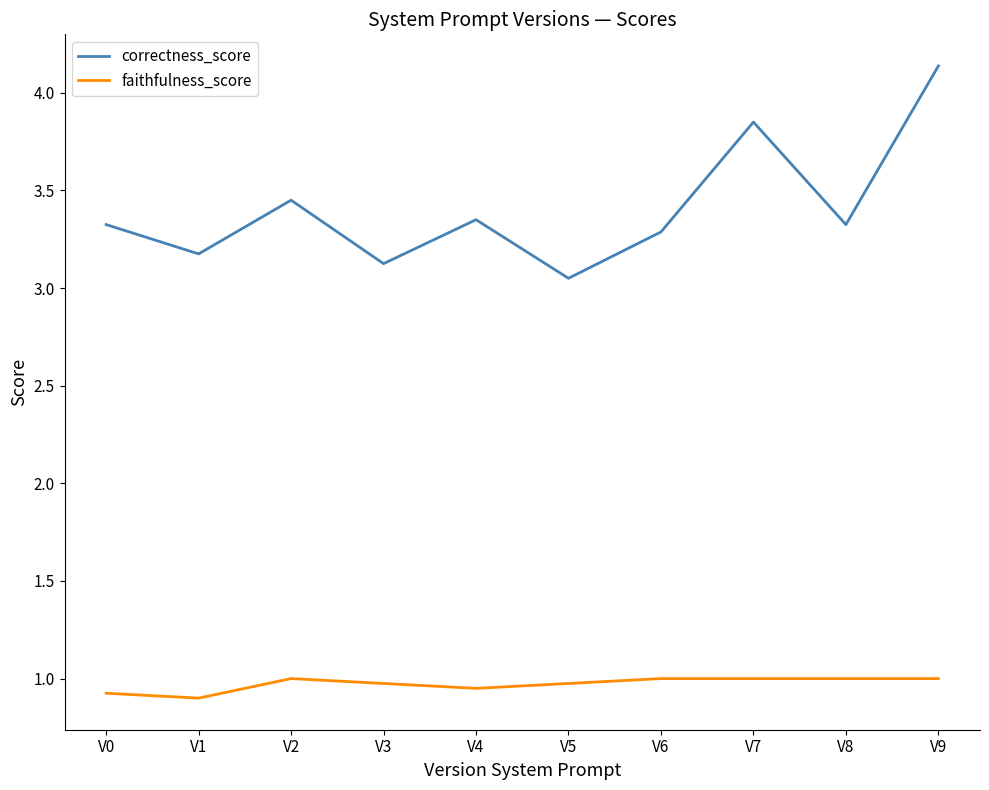

What is the spread (max minus min) of values at V4?

2.4